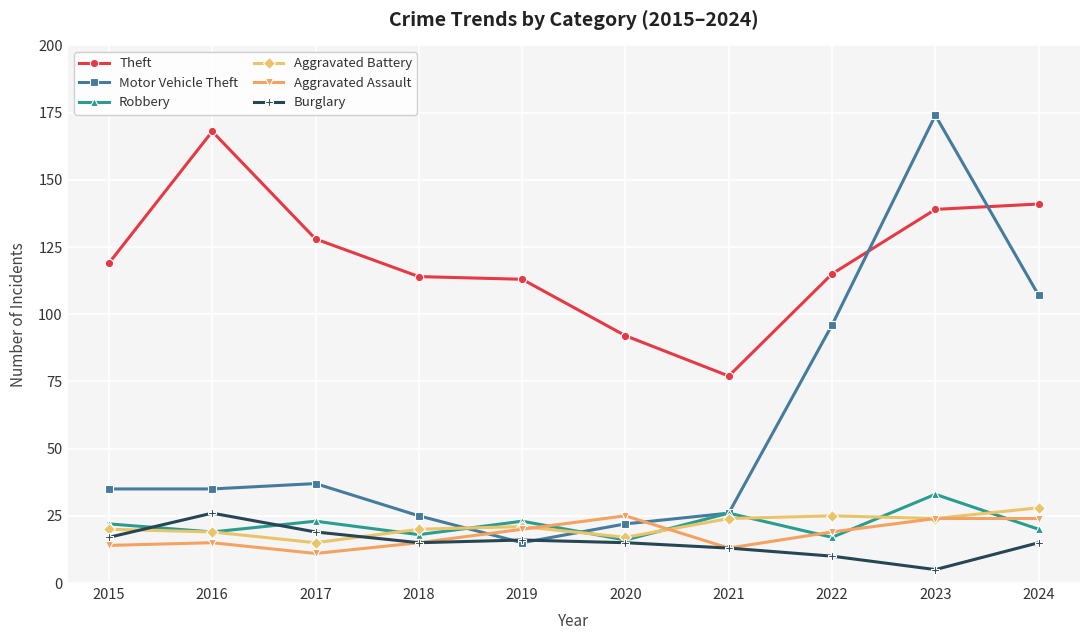

How many values in the Aggravated Assault series are below 19?

5